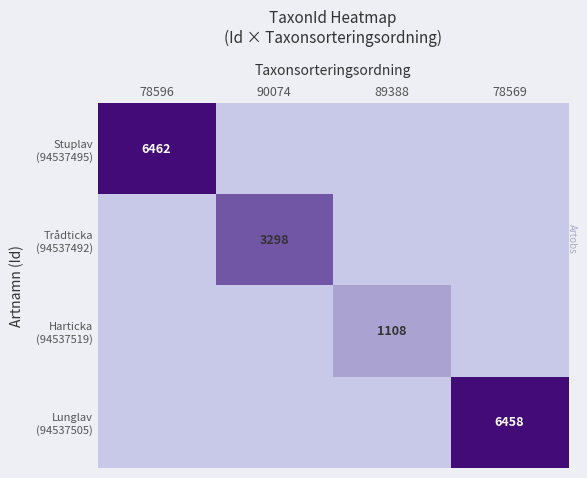

The value of Stuplav (94537495) at 78596 is 4396. True or false?

False